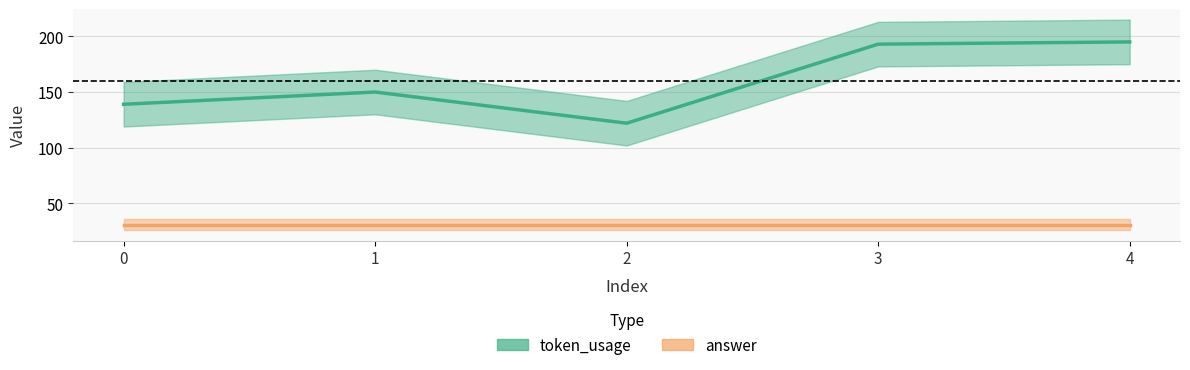

Is it true that answer equals 31 at 1?

True